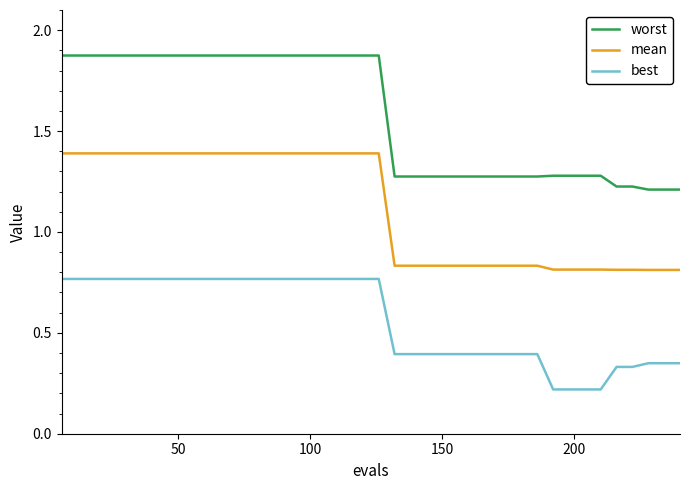

Which series has the widest spread of values?

worst